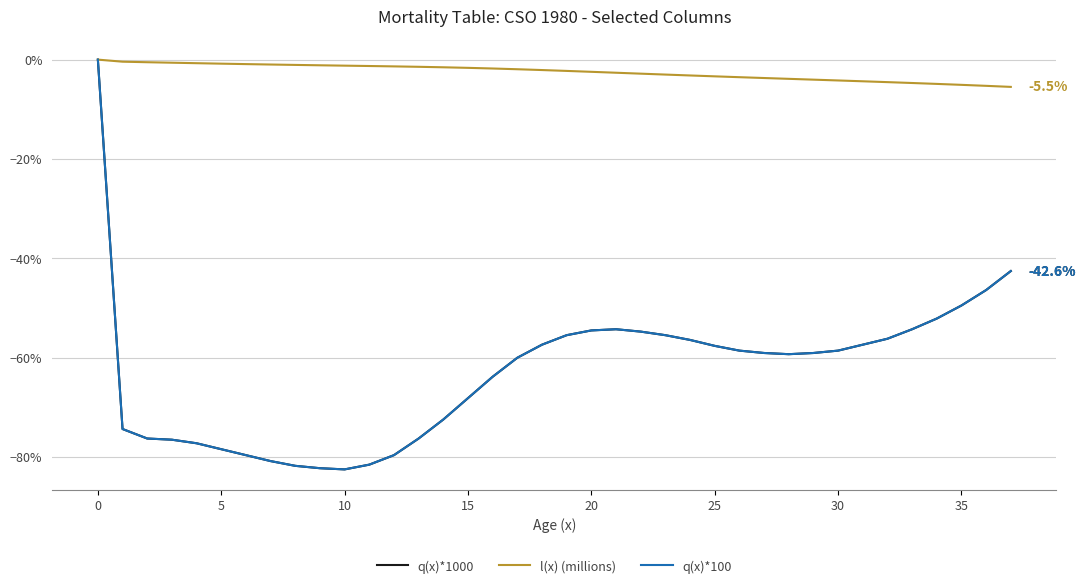

True or false: l(x) (millions) and q(x)*100 intersect in this chart.

False